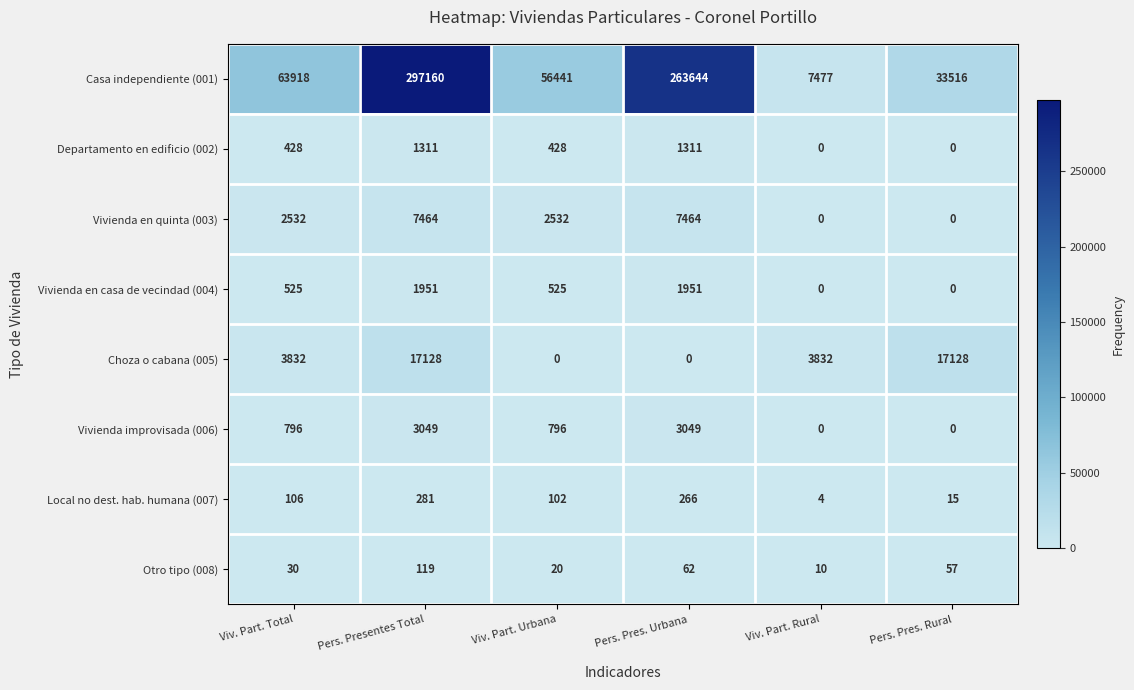

What is the average value of the Local no dest. hab. humana (007) series?

129